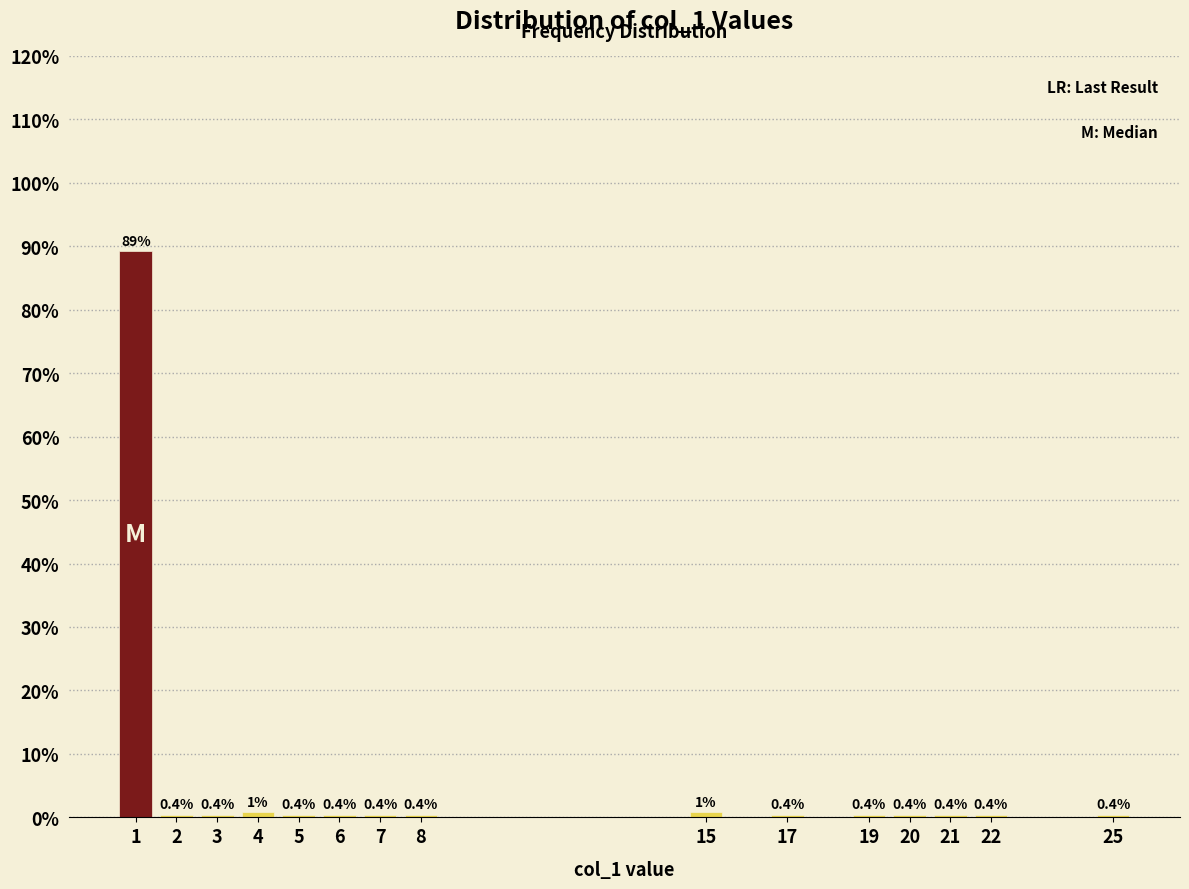

Reading left to right, what are all the values shown in this chart?

89.2	0.4	0.4	0.9	0.4	0.4	0.4	0.4	0.9	0.4	0.4	0.4	0.4	0.4	0.4